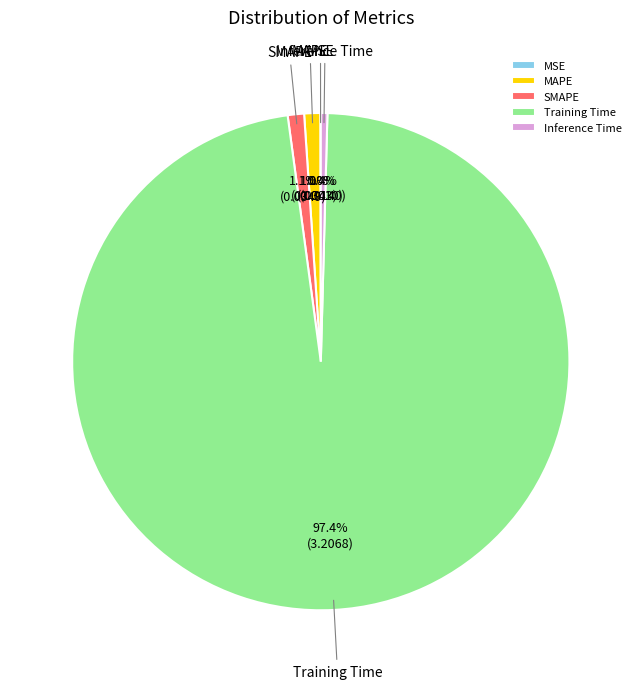

What percentage is NOT represented by SMAPE?

98.9%